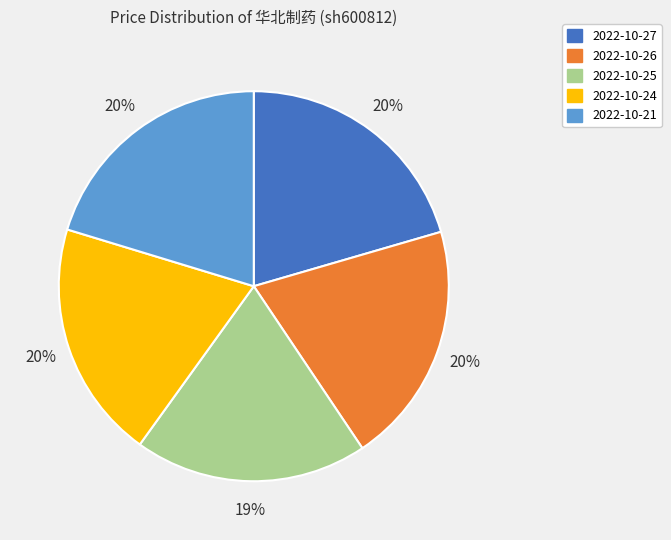

Approximately how many times larger is the value at 2022-10-26 compared to 2022-10-21?

1.0